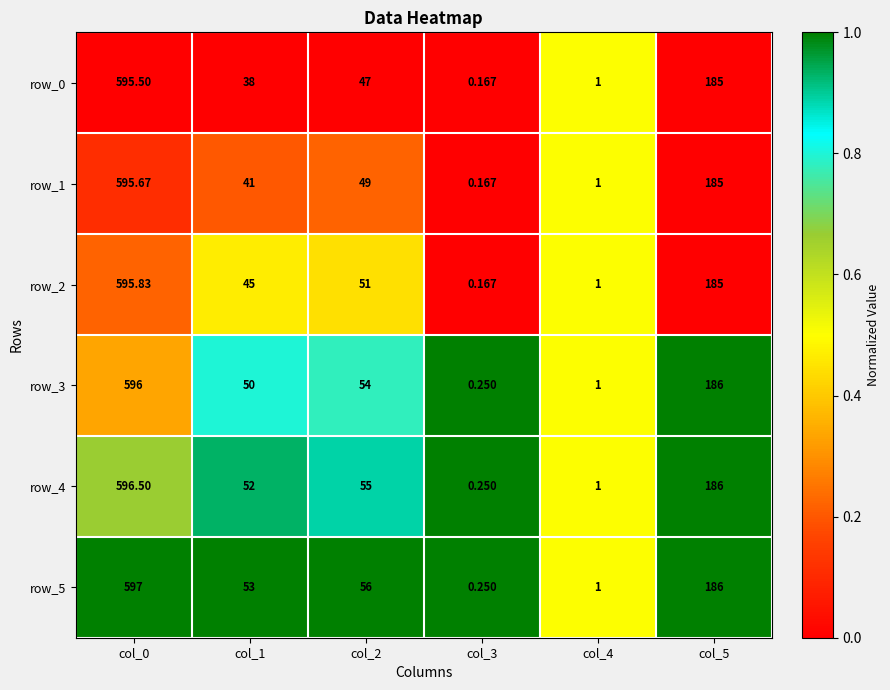

How many values in the row_1 series are below 49?

3